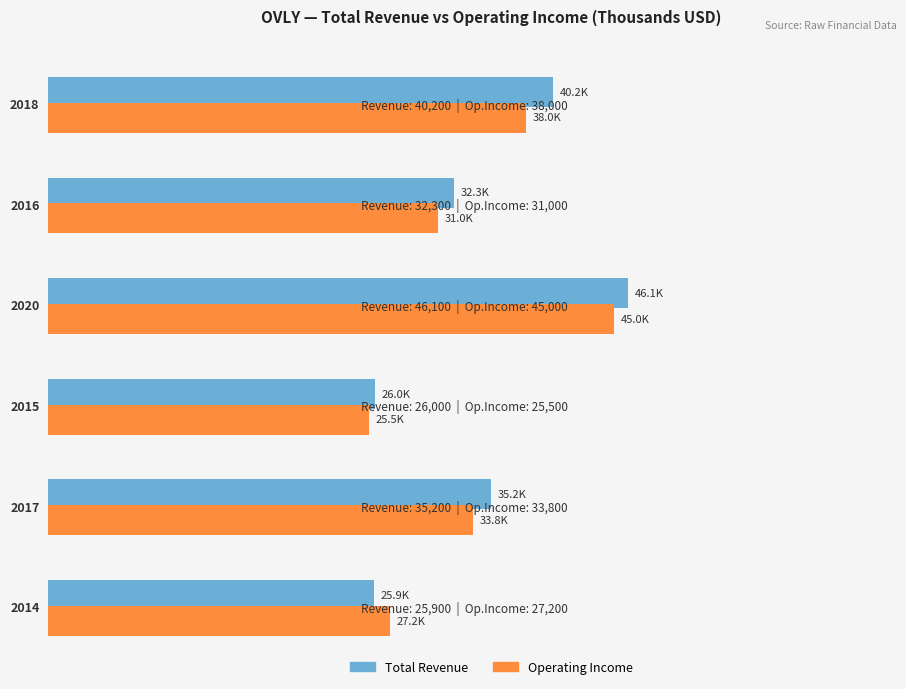

Read the Operating Income or Loss value at 2017, to the nearest 100.

33800